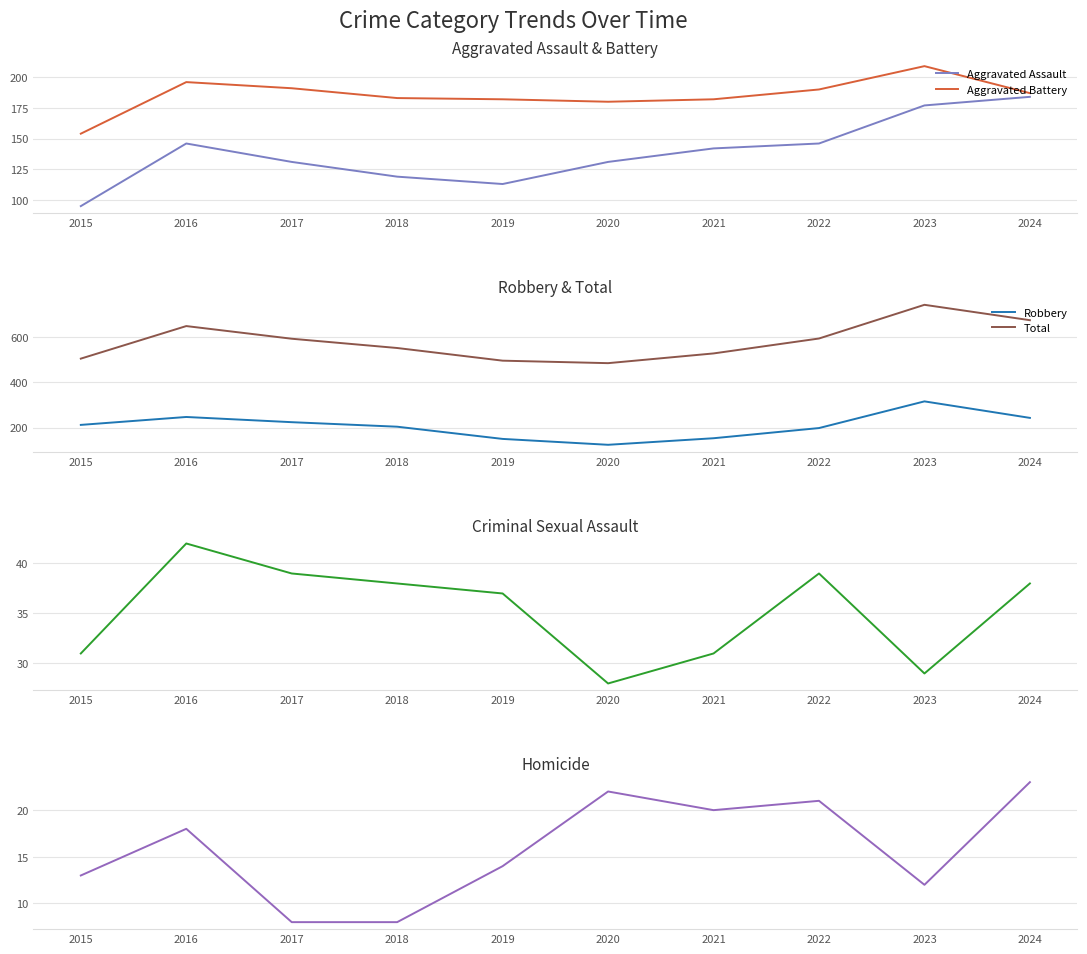

Which series changed the most between 2017 and 2019?

Total